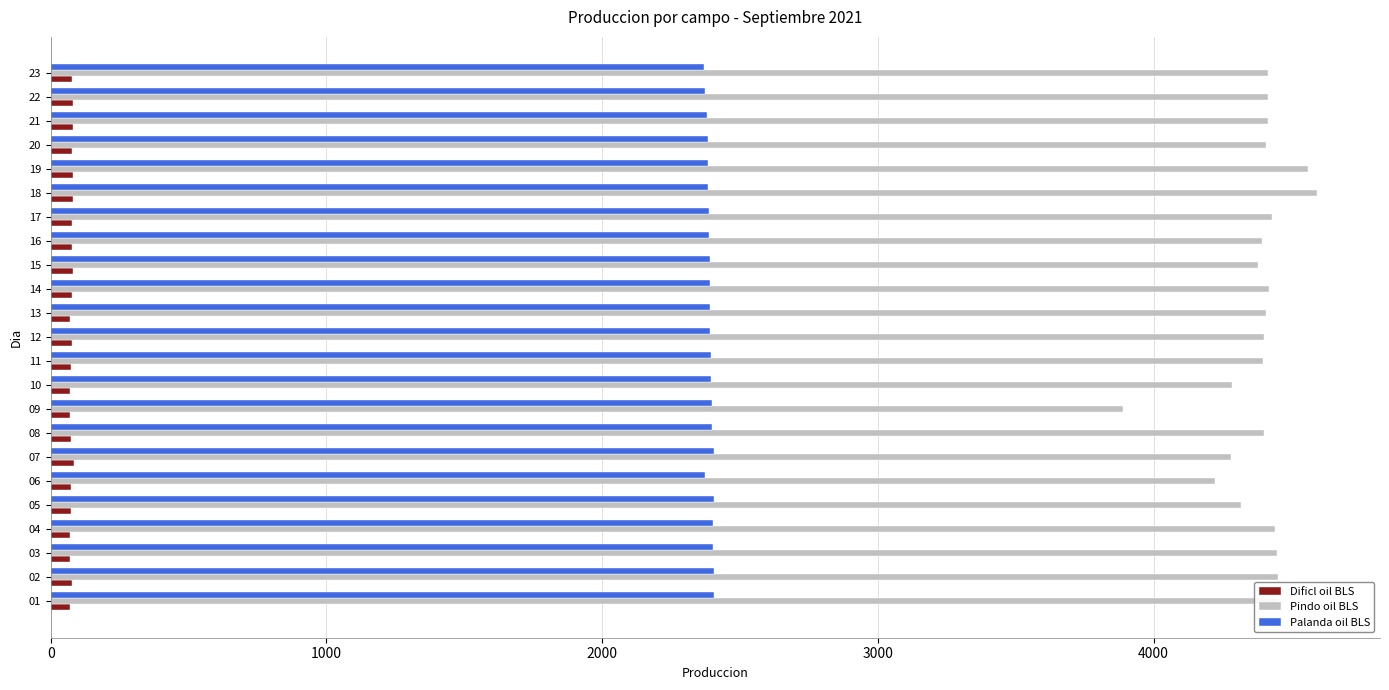

What is the difference between the second highest and minimum values in the Dificl oil BLS series?

13.2